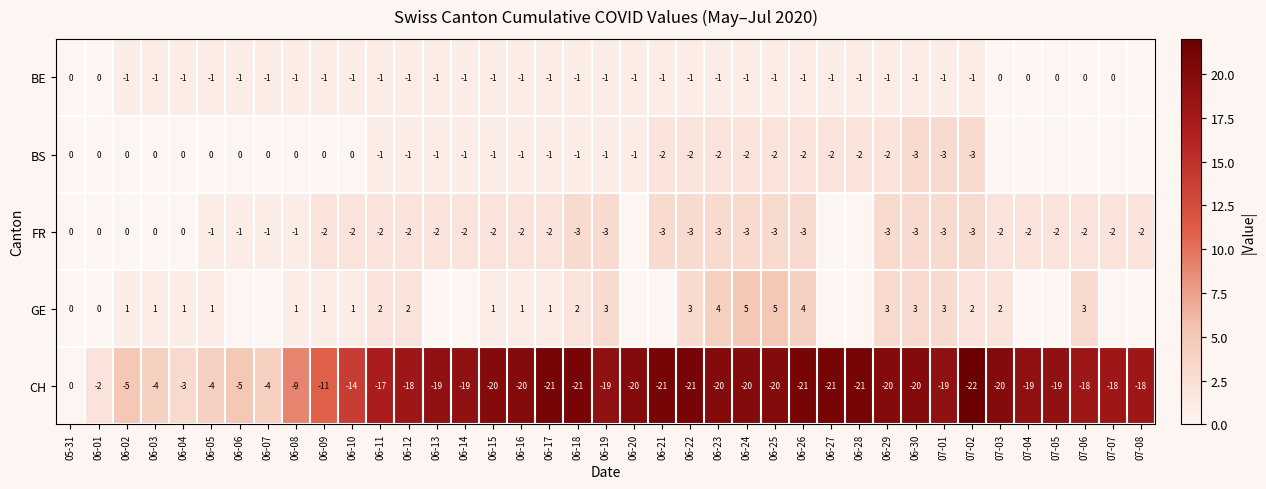

What value does the CH series have at 06-20?

-20